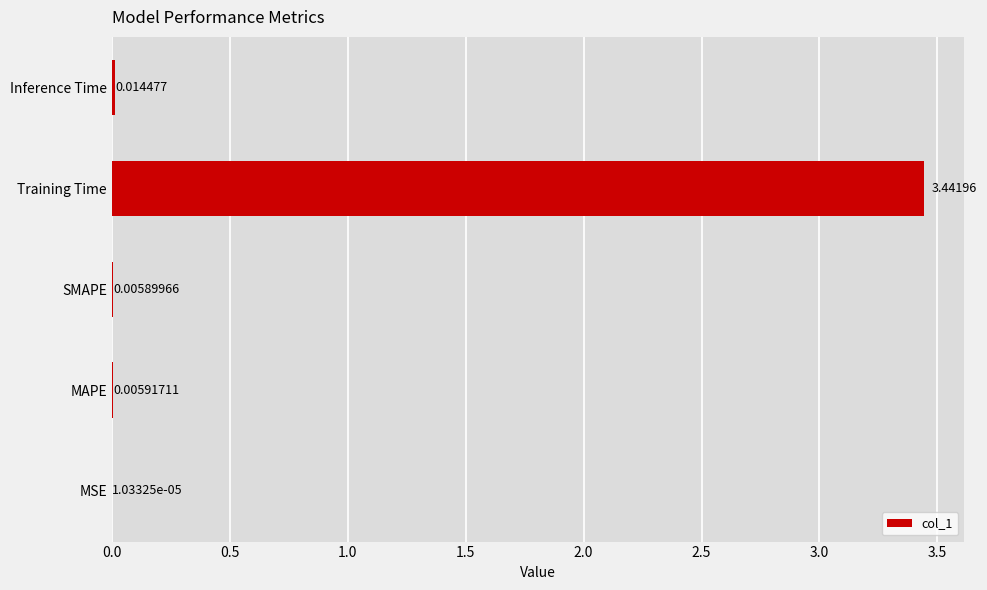

Which has a higher value, MSE or Inference Time?

Inference Time